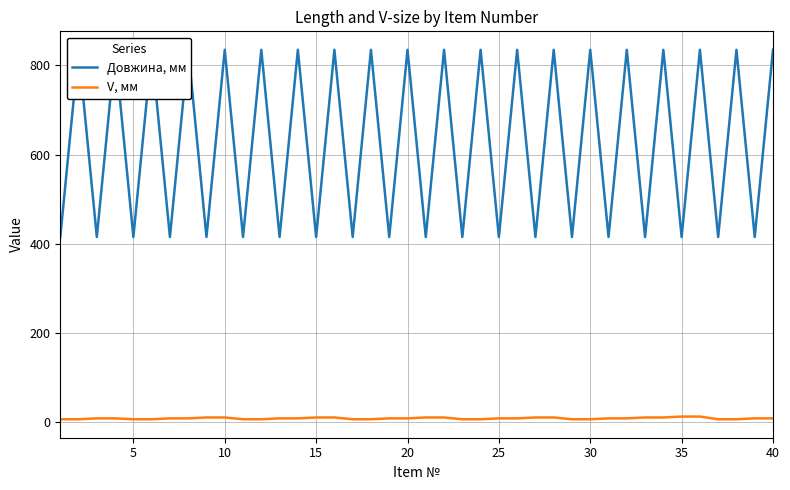

What is the value of the Довжина, мм point at the 16th from the left?

835